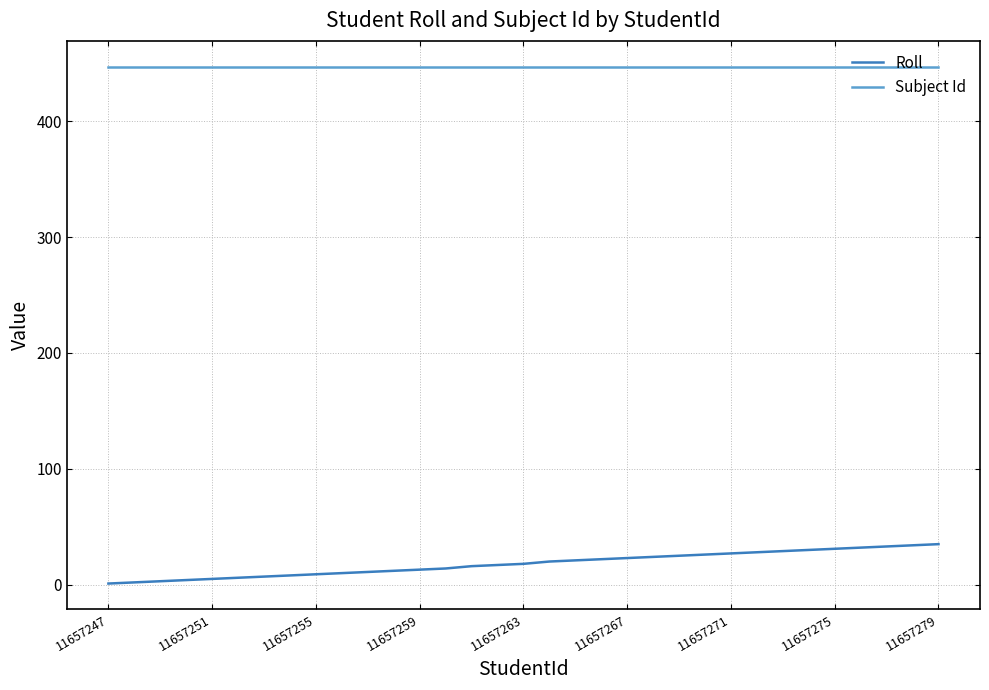

What is the highest value of the Roll series?

35